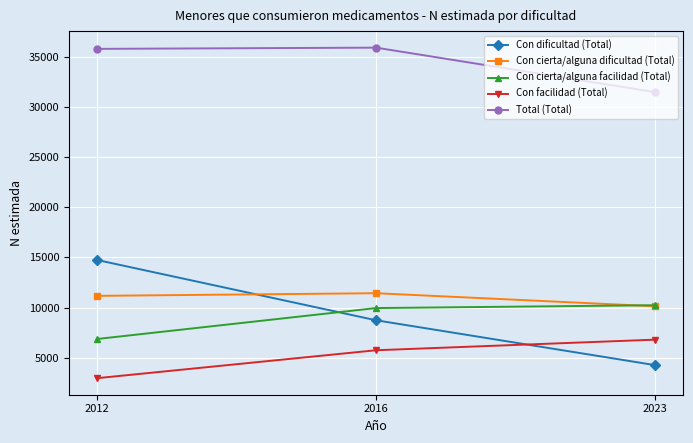

What is the total value across all series at 2016?

71795